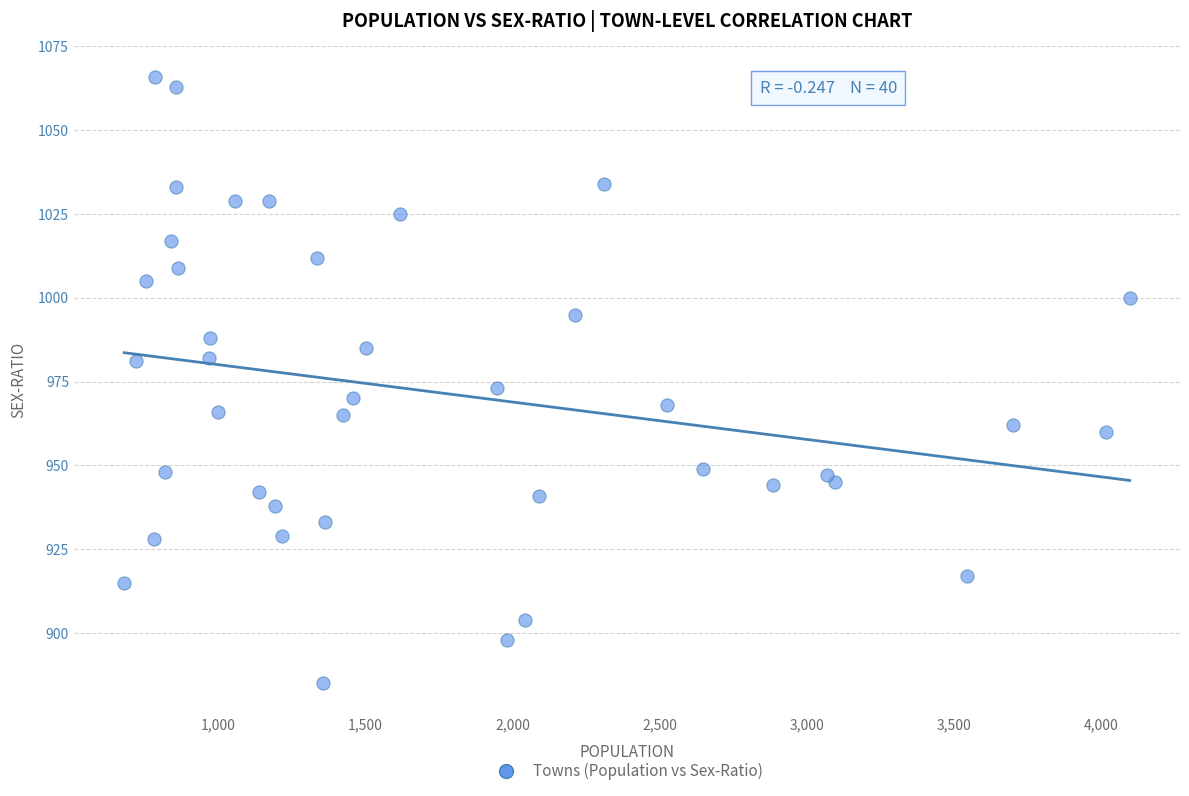

What is the range of X values (max minus min)?

3416